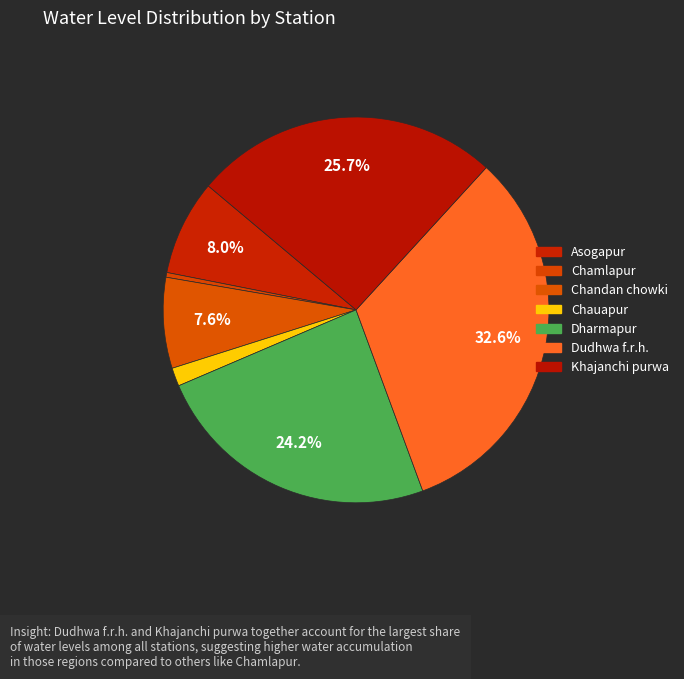

How many segments does this pie chart have?

7